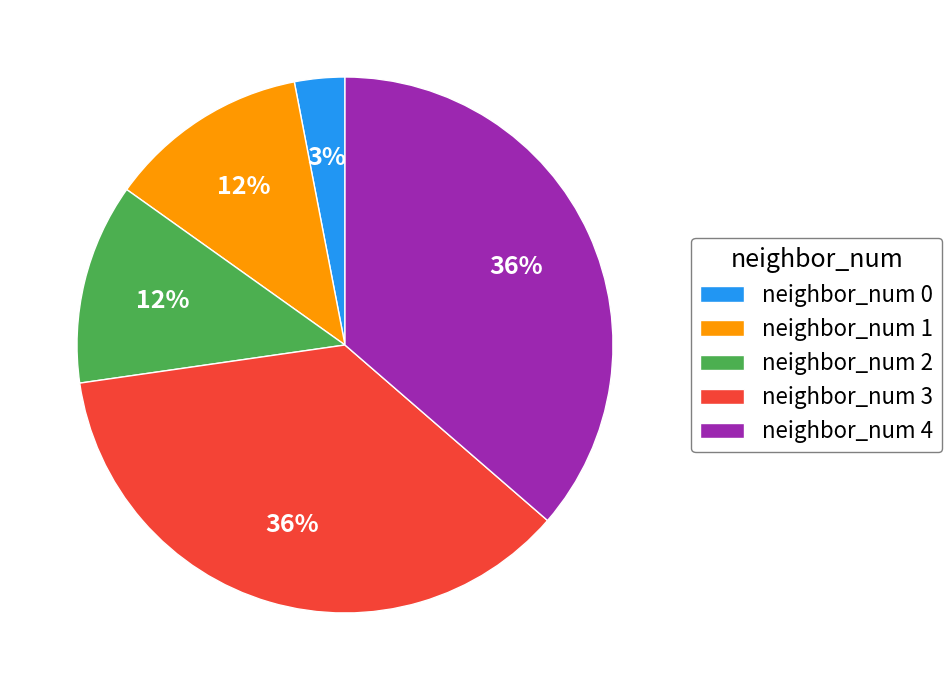

Count the number of slices in the pie.

5